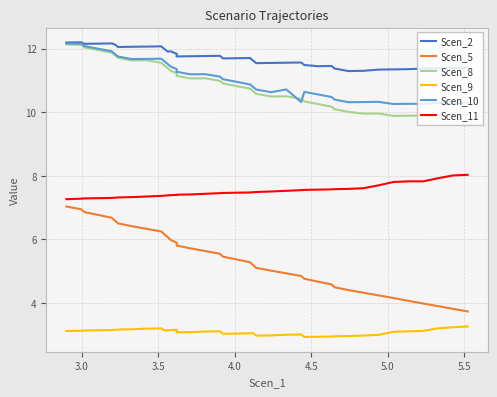

Does the chart display data point markers on the line(s)?

No